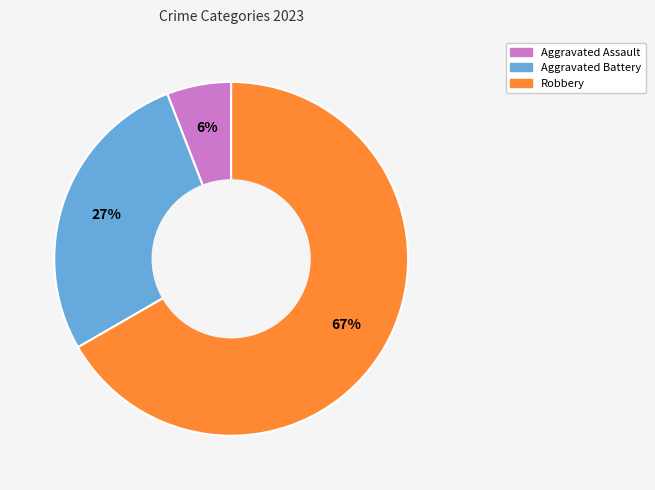

Does any single category account for the majority?

Yes